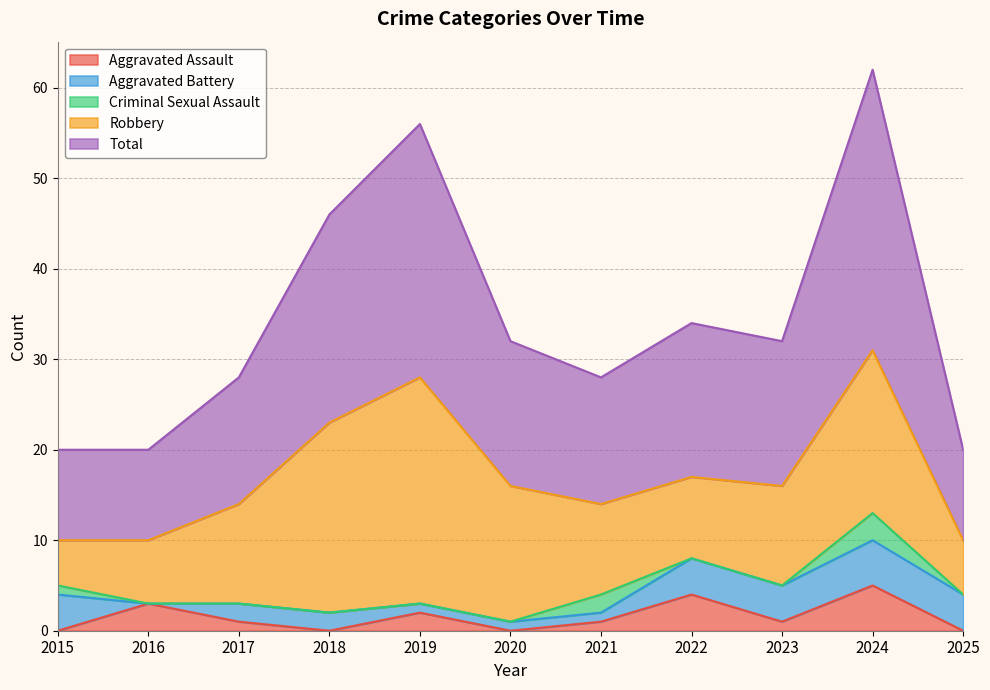

What is the difference between the Total values at 2016 and 2024?

21